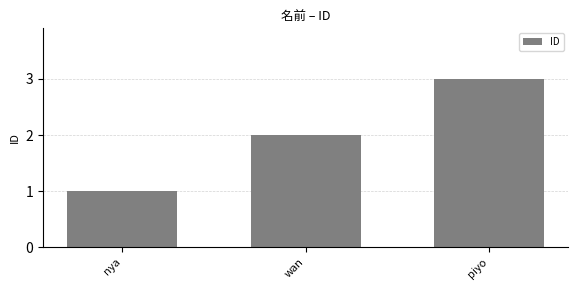

Reading left to right, what are all the values shown in this chart?

nya=1	wan=2	piyo=3